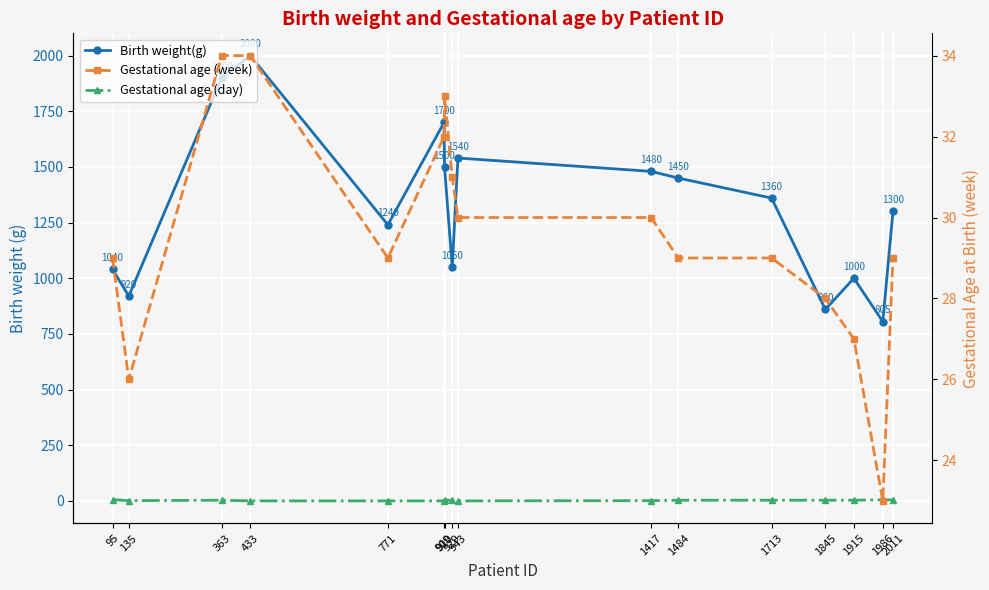

Reading left to right, list all the values displayed in this chart.

Birth weight(g): 95=1040	135=920	363=1900	433=2000	771=1240	909=1700	910=1500	929=1050	943=1540	1417=1480	1484=1450	1713=1360	1845=860	1915=1000	1986=805	2011=1300
Gestational age (day): 95=6	135=1	363=3	433=0	771=0	909=0	910=3	929=3	943=0	1417=1	1484=3	1713=3	1845=3	1915=3	1986=5	2011=4
Gestational age (week): 95=29	135=26	363=34	433=34	771=29	909=32	910=33	929=31	943=30	1417=30	1484=29	1713=29	1845=28	1915=27	1986=23	2011=29